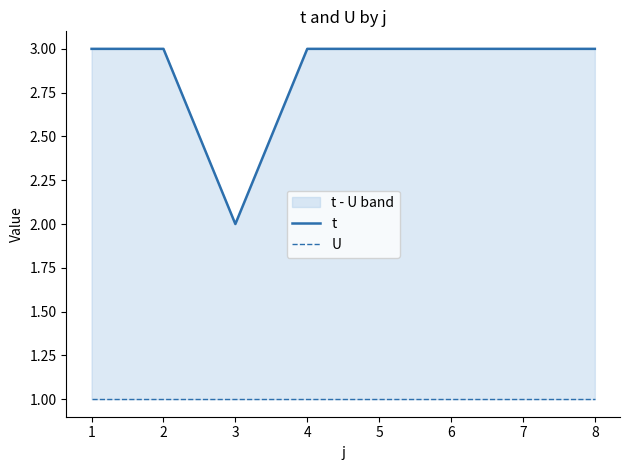

Reading left to right, list all the values displayed in this chart.

t: 0=3	1=3	2=2	3=3	4=3	5=3	6=3	7=3
U: 0=1	1=1	2=1	3=1	4=1	5=1	6=1	7=1